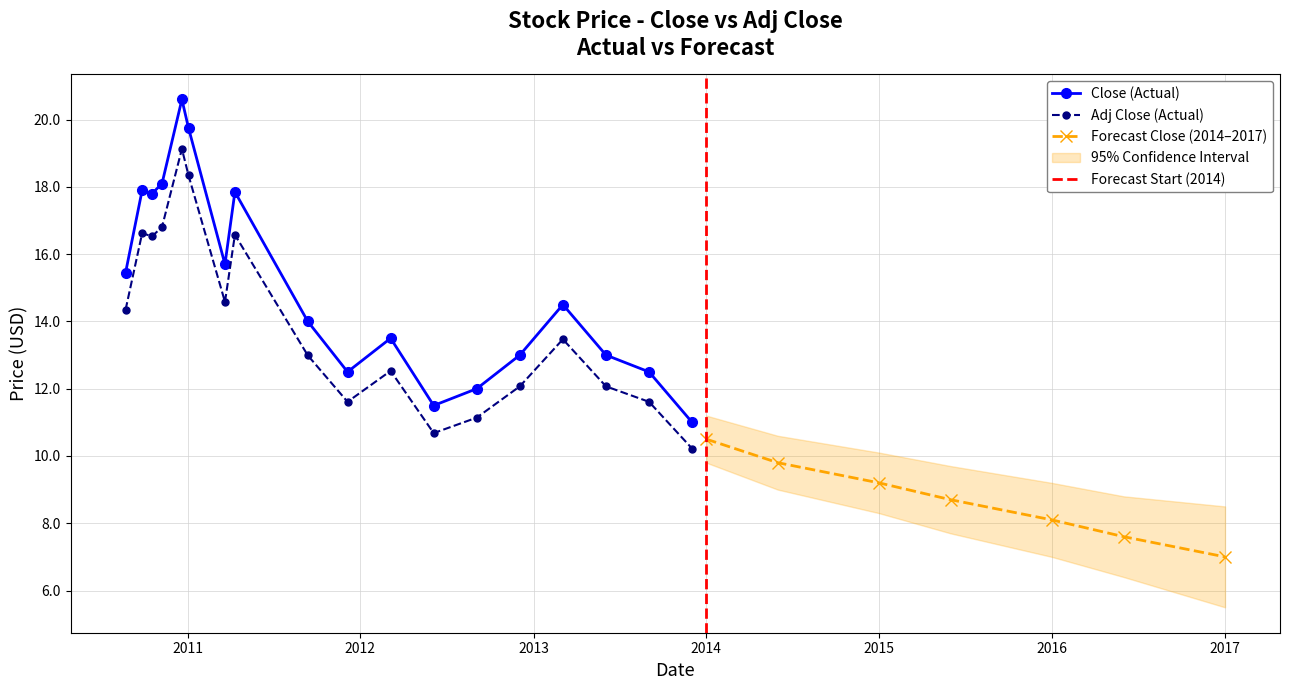

How many values in the Adj Close series are below 13?

9